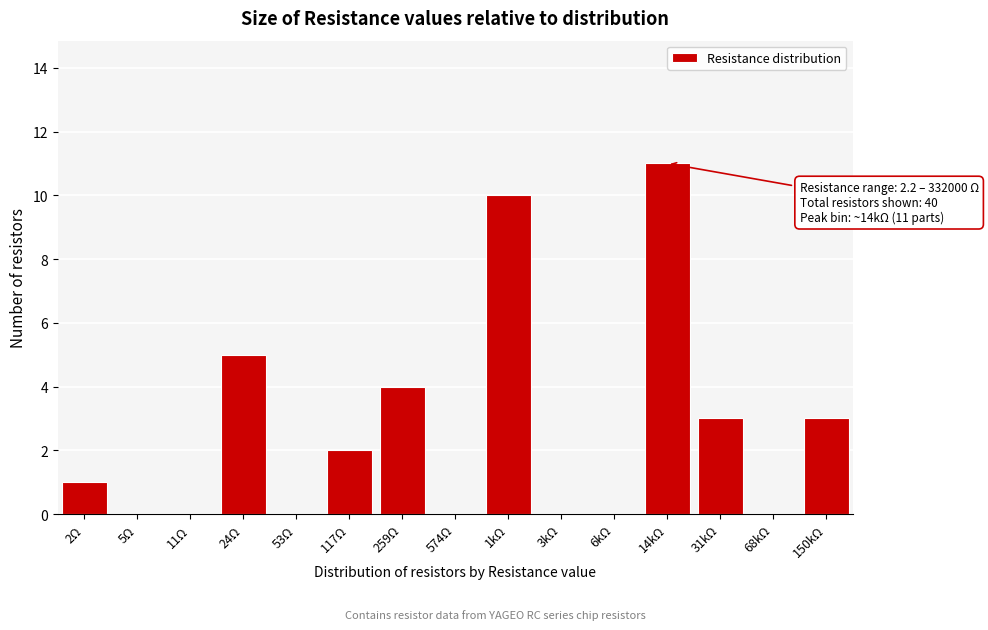

Reading left to right, what are all the values shown in this chart?

2Ω=1	5Ω=0	11Ω=0	24Ω=5	53Ω=0	117Ω=2	259Ω=4	574Ω=0	1kΩ=10	3kΩ=0	6kΩ=0	14kΩ=11	31kΩ=3	68kΩ=0	150kΩ=3